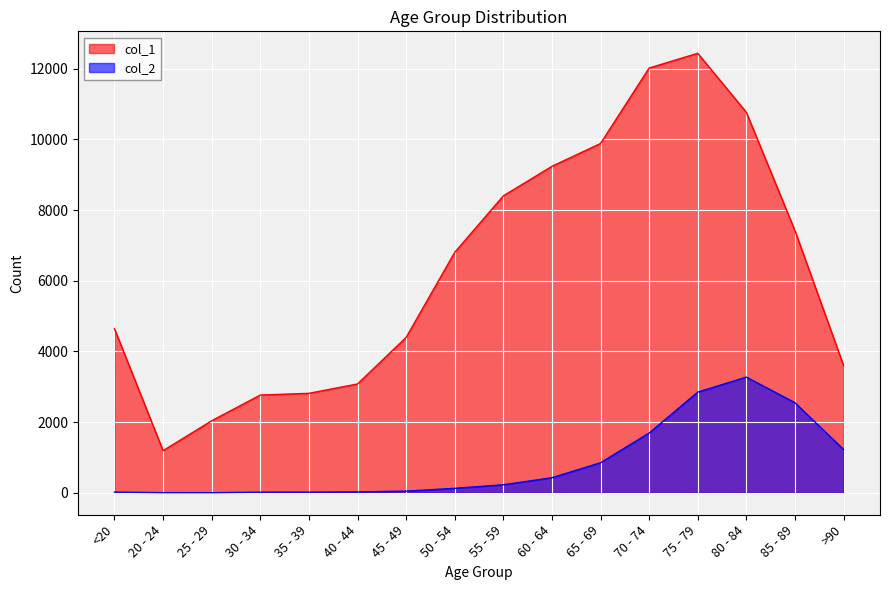

What is the difference between the col_1 values at 20 - 24 and 30 - 34?

1574